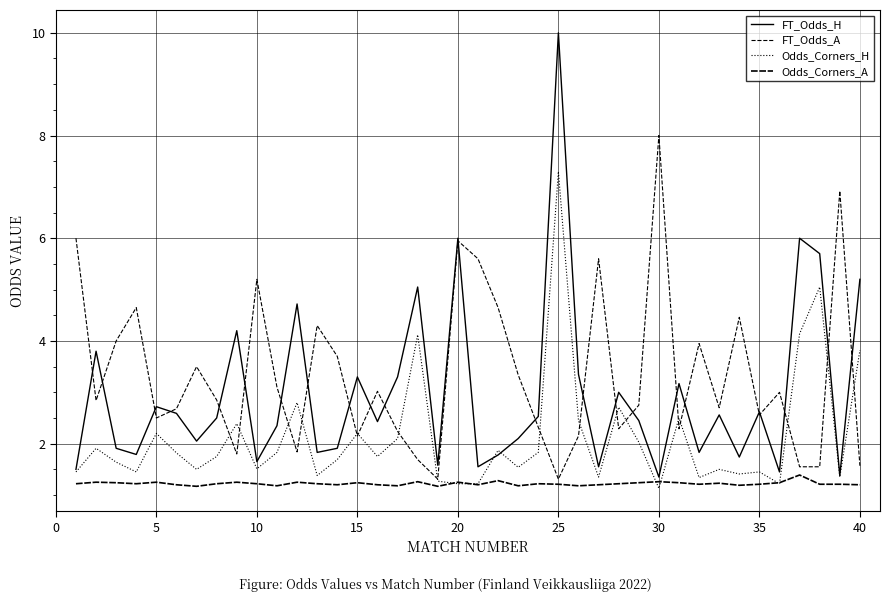

Which series has the largest total across all categories?

FT_Odds_A